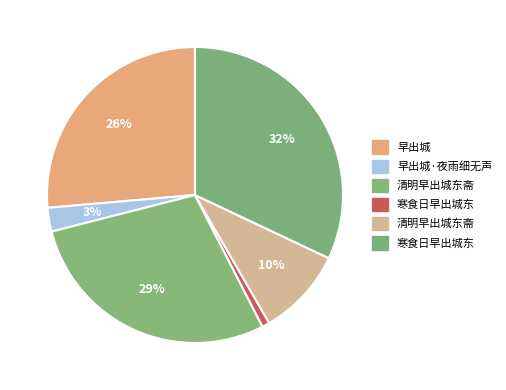

Count the number of slices in the pie.

6